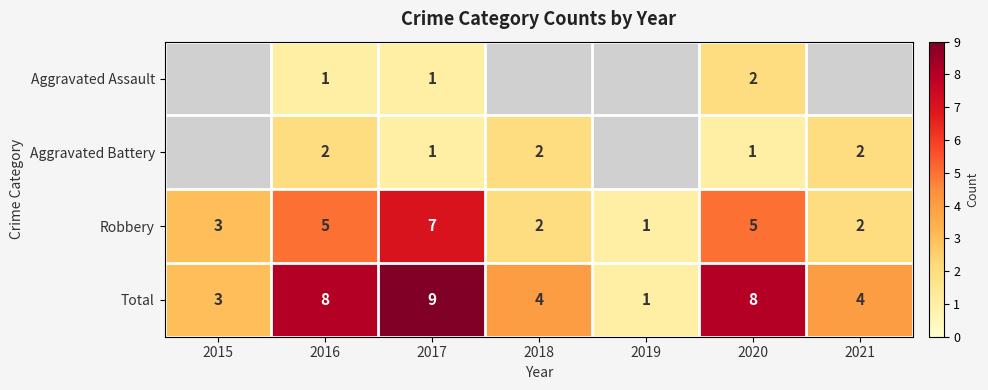

At which label does Total first exceed 4?

2016